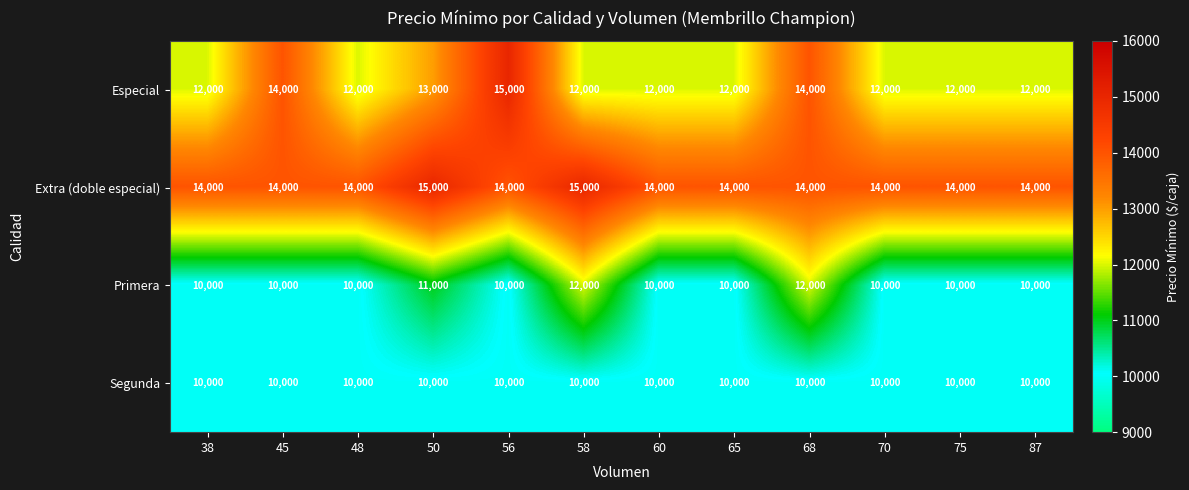

What is the sum of the Segunda values at 75 and 58?

20000